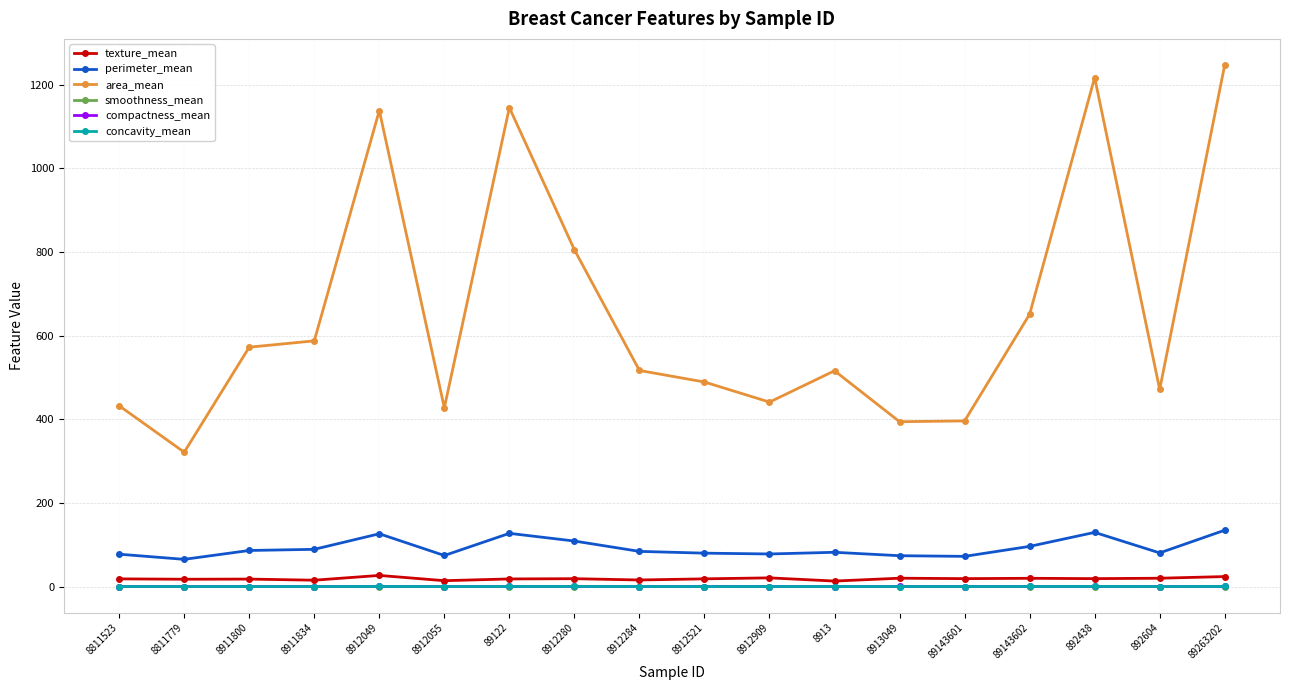

At how many categories does at least one series exceed 729?

5